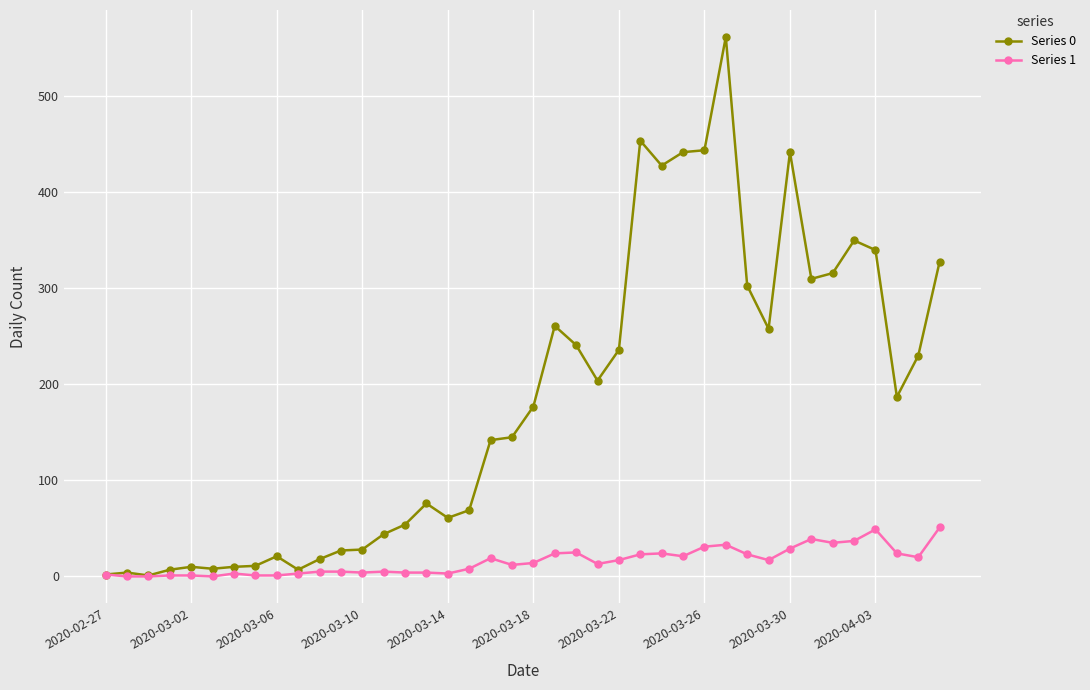

True or false: Series 0 has more than 0 points higher than both neighbors.

True